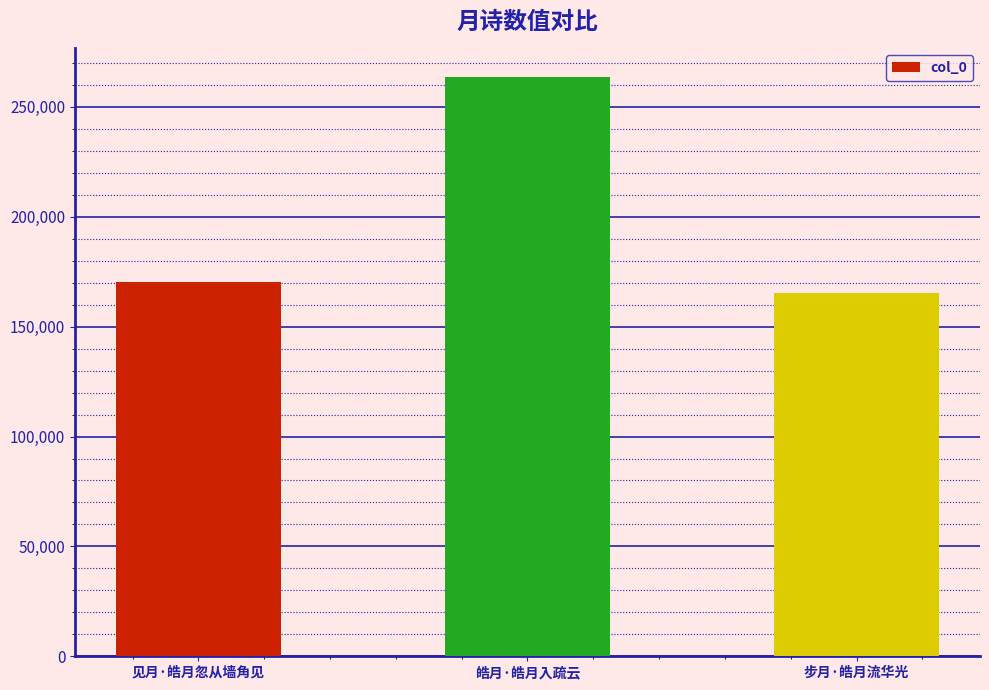

List the labels in order of value, smallest first.

步月·皓月流华光, 见月·皓月忽从墙角见, 皓月·皓月入疏云